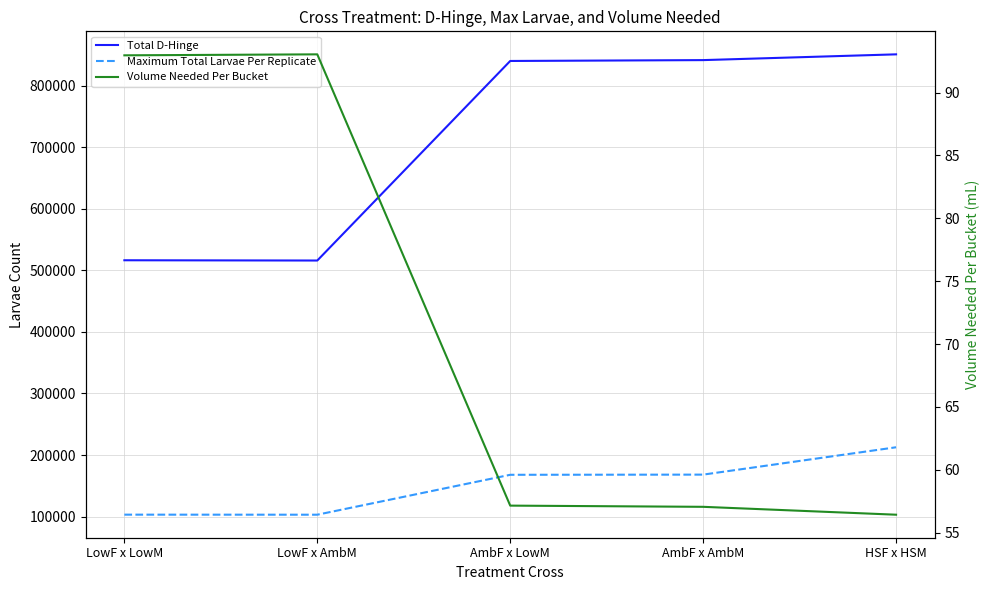

Is the value of Total D-Hinge at LowF x AmbM greater than the value of Maximum Total Larvae Per Replicate at AmbF x LowM?

Yes